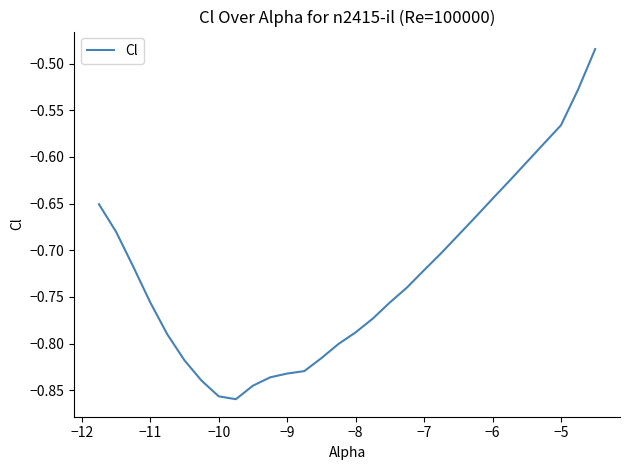

What is the difference between the maximum and minimum values?

0.4